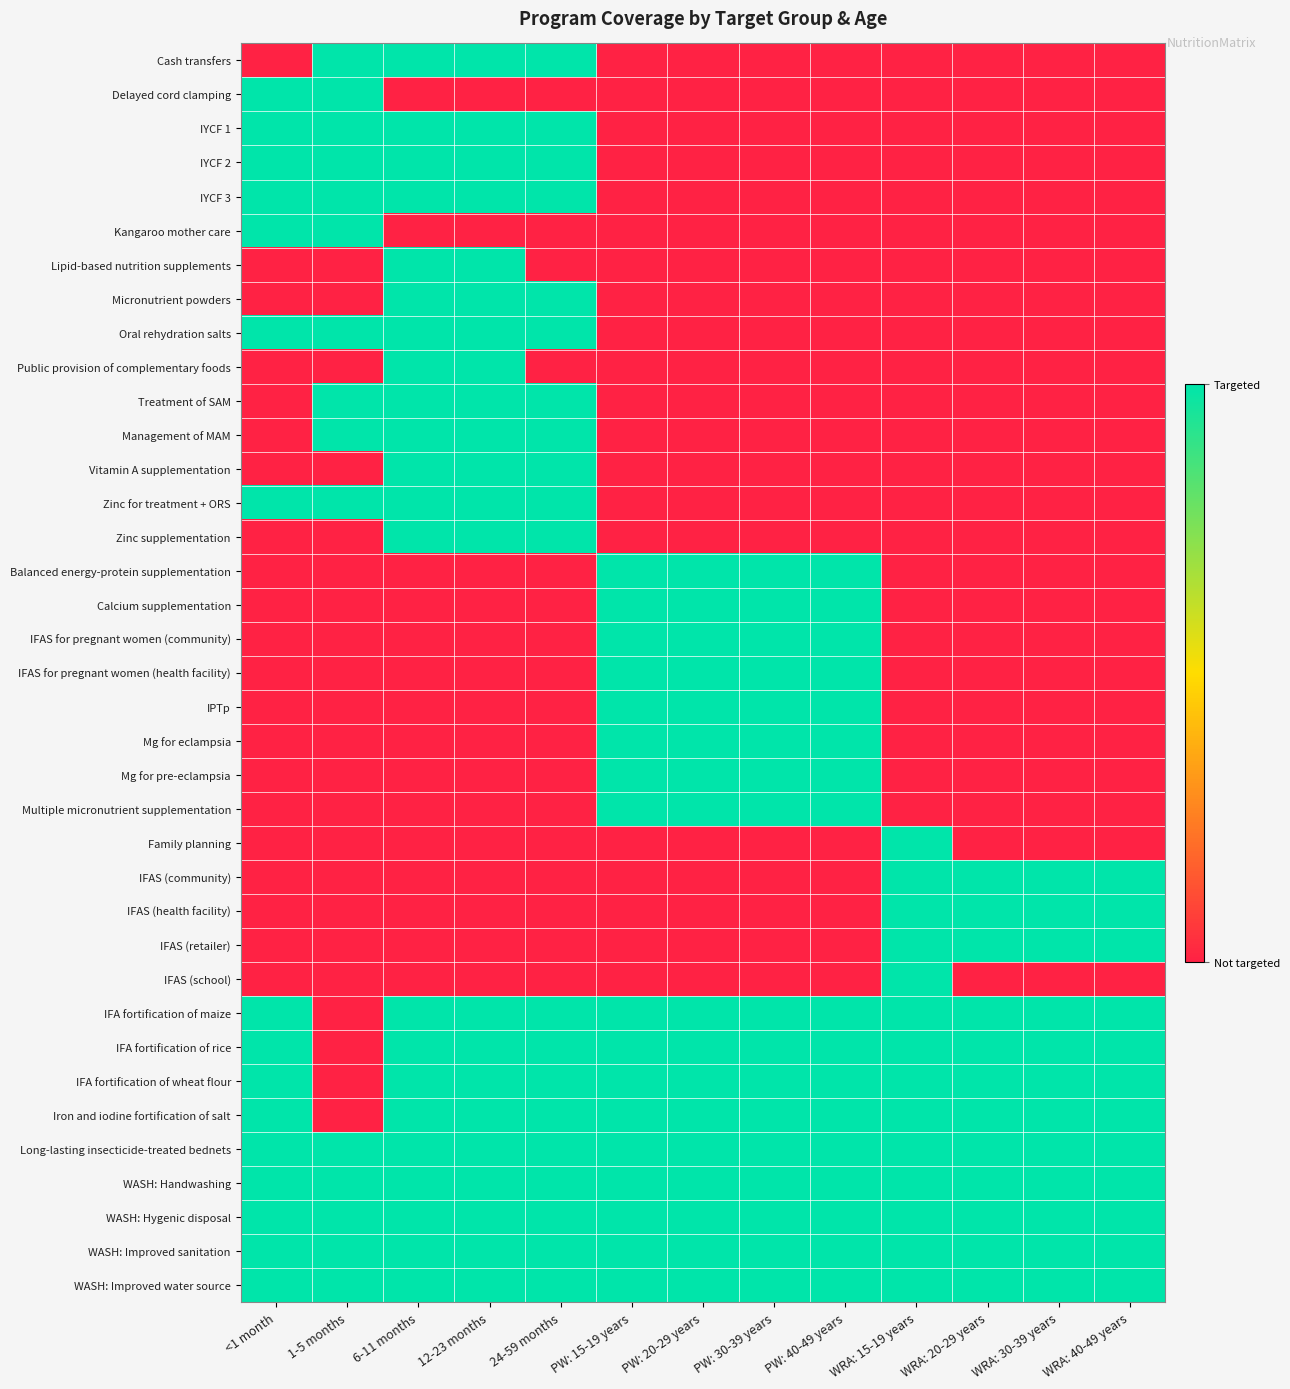

Reading left to right, transcribe all the data shown in this chart.

Cash transfers: <1 month=0	1-5 months=1	6-11 months=1	12-23 months=1	24-59 months=1	PW: 15-19 years=0	PW: 20-29 years=0	PW: 30-39 years=0	PW: 40-49 years=0	WRA: 15-19 years=0	WRA: 20-29 years=0	WRA: 30-39 years=0	WRA: 40-49 years=0
Delayed cord clamping: <1 month=1	1-5 months=1	6-11 months=0	12-23 months=0	24-59 months=0	PW: 15-19 years=0	PW: 20-29 years=0	PW: 30-39 years=0	PW: 40-49 years=0	WRA: 15-19 years=0	WRA: 20-29 years=0	WRA: 30-39 years=0	WRA: 40-49 years=0
IYCF 1: <1 month=1	1-5 months=1	6-11 months=1	12-23 months=1	24-59 months=1	PW: 15-19 years=0	PW: 20-29 years=0	PW: 30-39 years=0	PW: 40-49 years=0	WRA: 15-19 years=0	WRA: 20-29 years=0	WRA: 30-39 years=0	WRA: 40-49 years=0
IYCF 2: <1 month=1	1-5 months=1	6-11 months=1	12-23 months=1	24-59 months=1	PW: 15-19 years=0	PW: 20-29 years=0	PW: 30-39 years=0	PW: 40-49 years=0	WRA: 15-19 years=0	WRA: 20-29 years=0	WRA: 30-39 years=0	WRA: 40-49 years=0
IYCF 3: <1 month=1	1-5 months=1	6-11 months=1	12-23 months=1	24-59 months=1	PW: 15-19 years=0	PW: 20-29 years=0	PW: 30-39 years=0	PW: 40-49 years=0	WRA: 15-19 years=0	WRA: 20-29 years=0	WRA: 30-39 years=0	WRA: 40-49 years=0
Kangaroo mother care: <1 month=1	1-5 months=1	6-11 months=0	12-23 months=0	24-59 months=0	PW: 15-19 years=0	PW: 20-29 years=0	PW: 30-39 years=0	PW: 40-49 years=0	WRA: 15-19 years=0	WRA: 20-29 years=0	WRA: 30-39 years=0	WRA: 40-49 years=0
Lipid-based nutrition supplements: <1 month=0	1-5 months=0	6-11 months=1	12-23 months=1	24-59 months=0	PW: 15-19 years=0	PW: 20-29 years=0	PW: 30-39 years=0	PW: 40-49 years=0	WRA: 15-19 years=0	WRA: 20-29 years=0	WRA: 30-39 years=0	WRA: 40-49 years=0
Micronutrient powders: <1 month=0	1-5 months=0	6-11 months=1	12-23 months=1	24-59 months=1	PW: 15-19 years=0	PW: 20-29 years=0	PW: 30-39 years=0	PW: 40-49 years=0	WRA: 15-19 years=0	WRA: 20-29 years=0	WRA: 30-39 years=0	WRA: 40-49 years=0
Oral rehydration salts: <1 month=1	1-5 months=1	6-11 months=1	12-23 months=1	24-59 months=1	PW: 15-19 years=0	PW: 20-29 years=0	PW: 30-39 years=0	PW: 40-49 years=0	WRA: 15-19 years=0	WRA: 20-29 years=0	WRA: 30-39 years=0	WRA: 40-49 years=0
Public provision of complementary foods: <1 month=0	1-5 months=0	6-11 months=1	12-23 months=1	24-59 months=0	PW: 15-19 years=0	PW: 20-29 years=0	PW: 30-39 years=0	PW: 40-49 years=0	WRA: 15-19 years=0	WRA: 20-29 years=0	WRA: 30-39 years=0	WRA: 40-49 years=0
Treatment of SAM: <1 month=0	1-5 months=1	6-11 months=1	12-23 months=1	24-59 months=1	PW: 15-19 years=0	PW: 20-29 years=0	PW: 30-39 years=0	PW: 40-49 years=0	WRA: 15-19 years=0	WRA: 20-29 years=0	WRA: 30-39 years=0	WRA: 40-49 years=0
Management of MAM: <1 month=0	1-5 months=1	6-11 months=1	12-23 months=1	24-59 months=1	PW: 15-19 years=0	PW: 20-29 years=0	PW: 30-39 years=0	PW: 40-49 years=0	WRA: 15-19 years=0	WRA: 20-29 years=0	WRA: 30-39 years=0	WRA: 40-49 years=0
Vitamin A supplementation: <1 month=0	1-5 months=0	6-11 months=1	12-23 months=1	24-59 months=1	PW: 15-19 years=0	PW: 20-29 years=0	PW: 30-39 years=0	PW: 40-49 years=0	WRA: 15-19 years=0	WRA: 20-29 years=0	WRA: 30-39 years=0	WRA: 40-49 years=0
Zinc for treatment + ORS: <1 month=1	1-5 months=1	6-11 months=1	12-23 months=1	24-59 months=1	PW: 15-19 years=0	PW: 20-29 years=0	PW: 30-39 years=0	PW: 40-49 years=0	WRA: 15-19 years=0	WRA: 20-29 years=0	WRA: 30-39 years=0	WRA: 40-49 years=0
Zinc supplementation: <1 month=0	1-5 months=0	6-11 months=1	12-23 months=1	24-59 months=1	PW: 15-19 years=0	PW: 20-29 years=0	PW: 30-39 years=0	PW: 40-49 years=0	WRA: 15-19 years=0	WRA: 20-29 years=0	WRA: 30-39 years=0	WRA: 40-49 years=0
Balanced energy-protein supplementation: <1 month=0	1-5 months=0	6-11 months=0	12-23 months=0	24-59 months=0	PW: 15-19 years=1	PW: 20-29 years=1	PW: 30-39 years=1	PW: 40-49 years=1	WRA: 15-19 years=0	WRA: 20-29 years=0	WRA: 30-39 years=0	WRA: 40-49 years=0
Calcium supplementation: <1 month=0	1-5 months=0	6-11 months=0	12-23 months=0	24-59 months=0	PW: 15-19 years=1	PW: 20-29 years=1	PW: 30-39 years=1	PW: 40-49 years=1	WRA: 15-19 years=0	WRA: 20-29 years=0	WRA: 30-39 years=0	WRA: 40-49 years=0
IFAS for pregnant women (community): <1 month=0	1-5 months=0	6-11 months=0	12-23 months=0	24-59 months=0	PW: 15-19 years=1	PW: 20-29 years=1	PW: 30-39 years=1	PW: 40-49 years=1	WRA: 15-19 years=0	WRA: 20-29 years=0	WRA: 30-39 years=0	WRA: 40-49 years=0
IFAS for pregnant women (health facility): <1 month=0	1-5 months=0	6-11 months=0	12-23 months=0	24-59 months=0	PW: 15-19 years=1	PW: 20-29 years=1	PW: 30-39 years=1	PW: 40-49 years=1	WRA: 15-19 years=0	WRA: 20-29 years=0	WRA: 30-39 years=0	WRA: 40-49 years=0
IPTp: <1 month=0	1-5 months=0	6-11 months=0	12-23 months=0	24-59 months=0	PW: 15-19 years=1	PW: 20-29 years=1	PW: 30-39 years=1	PW: 40-49 years=1	WRA: 15-19 years=0	WRA: 20-29 years=0	WRA: 30-39 years=0	WRA: 40-49 years=0
Mg for eclampsia: <1 month=0	1-5 months=0	6-11 months=0	12-23 months=0	24-59 months=0	PW: 15-19 years=1	PW: 20-29 years=1	PW: 30-39 years=1	PW: 40-49 years=1	WRA: 15-19 years=0	WRA: 20-29 years=0	WRA: 30-39 years=0	WRA: 40-49 years=0
Mg for pre-eclampsia: <1 month=0	1-5 months=0	6-11 months=0	12-23 months=0	24-59 months=0	PW: 15-19 years=1	PW: 20-29 years=1	PW: 30-39 years=1	PW: 40-49 years=1	WRA: 15-19 years=0	WRA: 20-29 years=0	WRA: 30-39 years=0	WRA: 40-49 years=0
Multiple micronutrient supplementation: <1 month=0	1-5 months=0	6-11 months=0	12-23 months=0	24-59 months=0	PW: 15-19 years=1	PW: 20-29 years=1	PW: 30-39 years=1	PW: 40-49 years=1	WRA: 15-19 years=0	WRA: 20-29 years=0	WRA: 30-39 years=0	WRA: 40-49 years=0
Family planning: <1 month=0	1-5 months=0	6-11 months=0	12-23 months=0	24-59 months=0	PW: 15-19 years=0	PW: 20-29 years=0	PW: 30-39 years=0	PW: 40-49 years=0	WRA: 15-19 years=1	WRA: 20-29 years=0	WRA: 30-39 years=0	WRA: 40-49 years=0
IFAS (community): <1 month=0	1-5 months=0	6-11 months=0	12-23 months=0	24-59 months=0	PW: 15-19 years=0	PW: 20-29 years=0	PW: 30-39 years=0	PW: 40-49 years=0	WRA: 15-19 years=1	WRA: 20-29 years=1	WRA: 30-39 years=1	WRA: 40-49 years=1
IFAS (health facility): <1 month=0	1-5 months=0	6-11 months=0	12-23 months=0	24-59 months=0	PW: 15-19 years=0	PW: 20-29 years=0	PW: 30-39 years=0	PW: 40-49 years=0	WRA: 15-19 years=1	WRA: 20-29 years=1	WRA: 30-39 years=1	WRA: 40-49 years=1
IFAS (retailer): <1 month=0	1-5 months=0	6-11 months=0	12-23 months=0	24-59 months=0	PW: 15-19 years=0	PW: 20-29 years=0	PW: 30-39 years=0	PW: 40-49 years=0	WRA: 15-19 years=1	WRA: 20-29 years=1	WRA: 30-39 years=1	WRA: 40-49 years=1
IFAS (school): <1 month=0	1-5 months=0	6-11 months=0	12-23 months=0	24-59 months=0	PW: 15-19 years=0	PW: 20-29 years=0	PW: 30-39 years=0	PW: 40-49 years=0	WRA: 15-19 years=1	WRA: 20-29 years=0	WRA: 30-39 years=0	WRA: 40-49 years=0
IFA fortification of maize: <1 month=1	1-5 months=0	6-11 months=1	12-23 months=1	24-59 months=1	PW: 15-19 years=1	PW: 20-29 years=1	PW: 30-39 years=1	PW: 40-49 years=1	WRA: 15-19 years=1	WRA: 20-29 years=1	WRA: 30-39 years=1	WRA: 40-49 years=1
IFA fortification of rice: <1 month=1	1-5 months=0	6-11 months=1	12-23 months=1	24-59 months=1	PW: 15-19 years=1	PW: 20-29 years=1	PW: 30-39 years=1	PW: 40-49 years=1	WRA: 15-19 years=1	WRA: 20-29 years=1	WRA: 30-39 years=1	WRA: 40-49 years=1
IFA fortification of wheat flour: <1 month=1	1-5 months=0	6-11 months=1	12-23 months=1	24-59 months=1	PW: 15-19 years=1	PW: 20-29 years=1	PW: 30-39 years=1	PW: 40-49 years=1	WRA: 15-19 years=1	WRA: 20-29 years=1	WRA: 30-39 years=1	WRA: 40-49 years=1
Iron and iodine fortification of salt: <1 month=1	1-5 months=0	6-11 months=1	12-23 months=1	24-59 months=1	PW: 15-19 years=1	PW: 20-29 years=1	PW: 30-39 years=1	PW: 40-49 years=1	WRA: 15-19 years=1	WRA: 20-29 years=1	WRA: 30-39 years=1	WRA: 40-49 years=1
Long-lasting insecticide-treated bednets: <1 month=1	1-5 months=1	6-11 months=1	12-23 months=1	24-59 months=1	PW: 15-19 years=1	PW: 20-29 years=1	PW: 30-39 years=1	PW: 40-49 years=1	WRA: 15-19 years=1	WRA: 20-29 years=1	WRA: 30-39 years=1	WRA: 40-49 years=1
WASH: Handwashing: <1 month=1	1-5 months=1	6-11 months=1	12-23 months=1	24-59 months=1	PW: 15-19 years=1	PW: 20-29 years=1	PW: 30-39 years=1	PW: 40-49 years=1	WRA: 15-19 years=1	WRA: 20-29 years=1	WRA: 30-39 years=1	WRA: 40-49 years=1
WASH: Hygenic disposal: <1 month=1	1-5 months=1	6-11 months=1	12-23 months=1	24-59 months=1	PW: 15-19 years=1	PW: 20-29 years=1	PW: 30-39 years=1	PW: 40-49 years=1	WRA: 15-19 years=1	WRA: 20-29 years=1	WRA: 30-39 years=1	WRA: 40-49 years=1
WASH: Improved sanitation: <1 month=1	1-5 months=1	6-11 months=1	12-23 months=1	24-59 months=1	PW: 15-19 years=1	PW: 20-29 years=1	PW: 30-39 years=1	PW: 40-49 years=1	WRA: 15-19 years=1	WRA: 20-29 years=1	WRA: 30-39 years=1	WRA: 40-49 years=1
WASH: Improved water source: <1 month=1	1-5 months=1	6-11 months=1	12-23 months=1	24-59 months=1	PW: 15-19 years=1	PW: 20-29 years=1	PW: 30-39 years=1	PW: 40-49 years=1	WRA: 15-19 years=1	WRA: 20-29 years=1	WRA: 30-39 years=1	WRA: 40-49 years=1